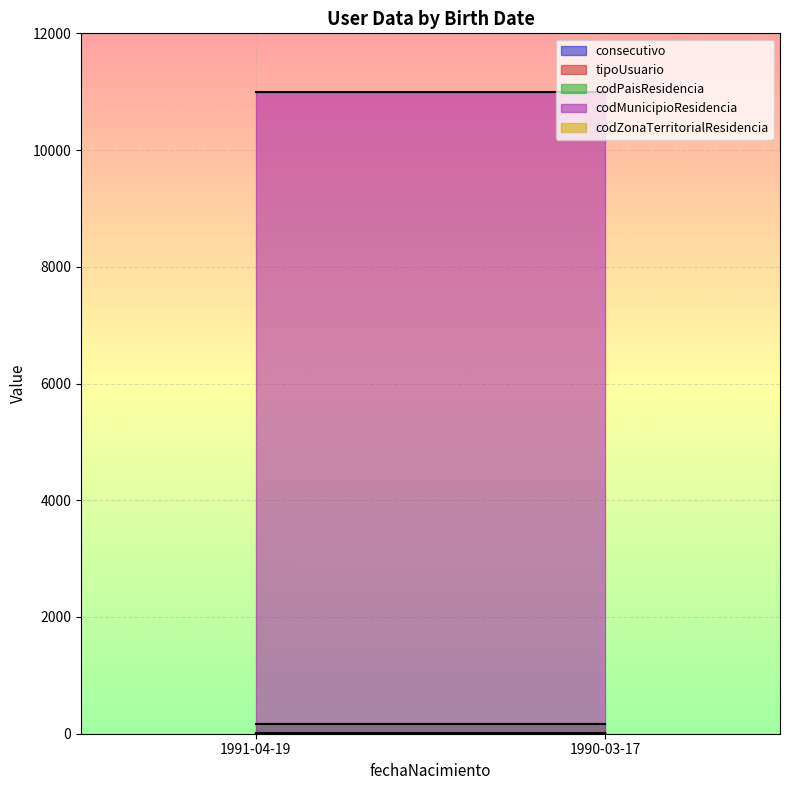

What is the average value of the tipoUsuario series?

5